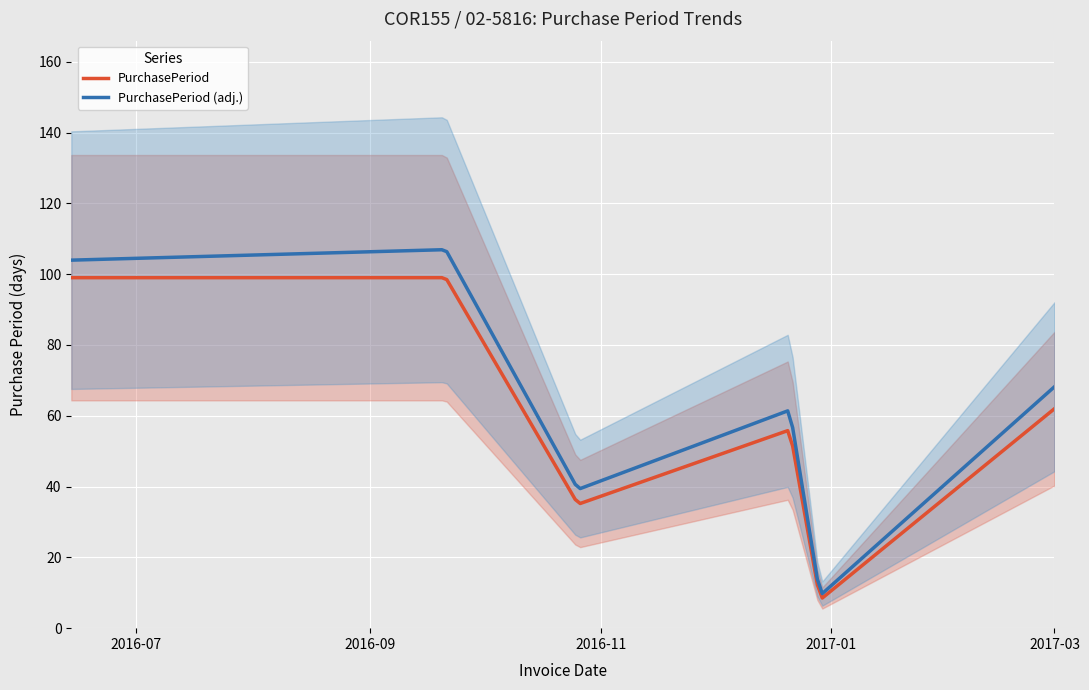

Where does the data first go above 62?

2016-06-14